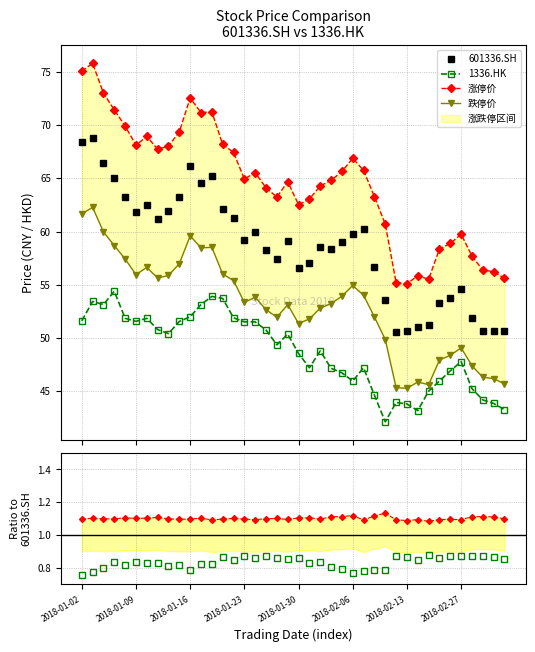

What is the minimum value for 601336.SH?

50.5